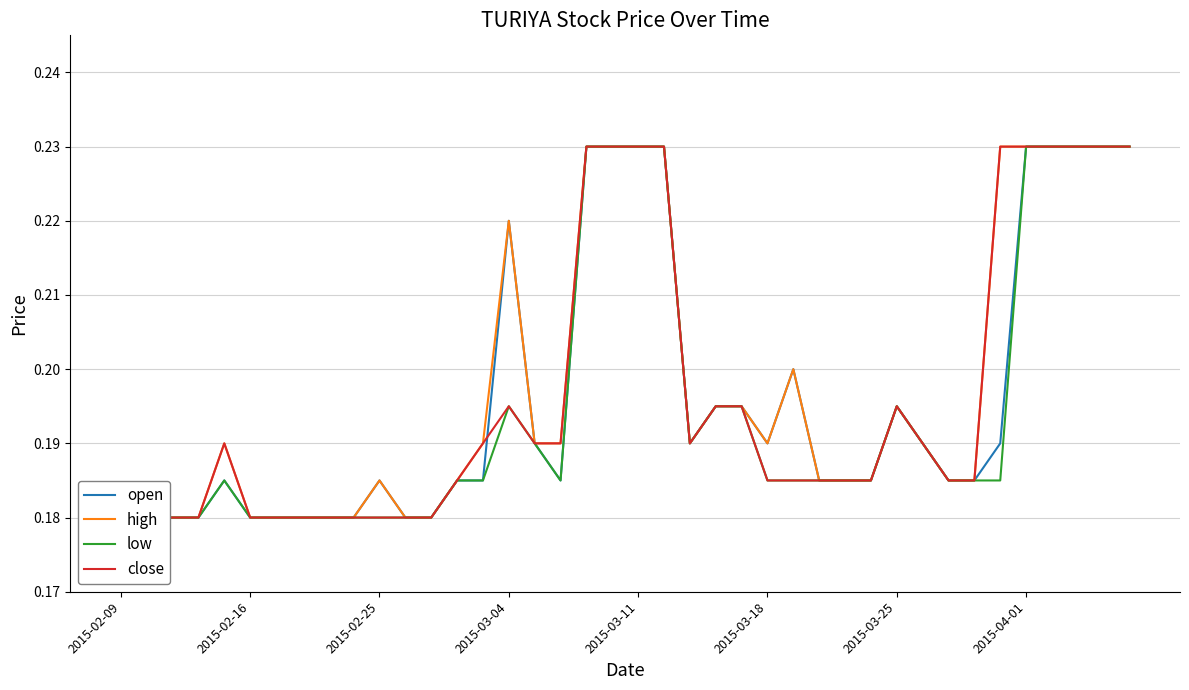

Which has a higher value, 18 or 10?

18